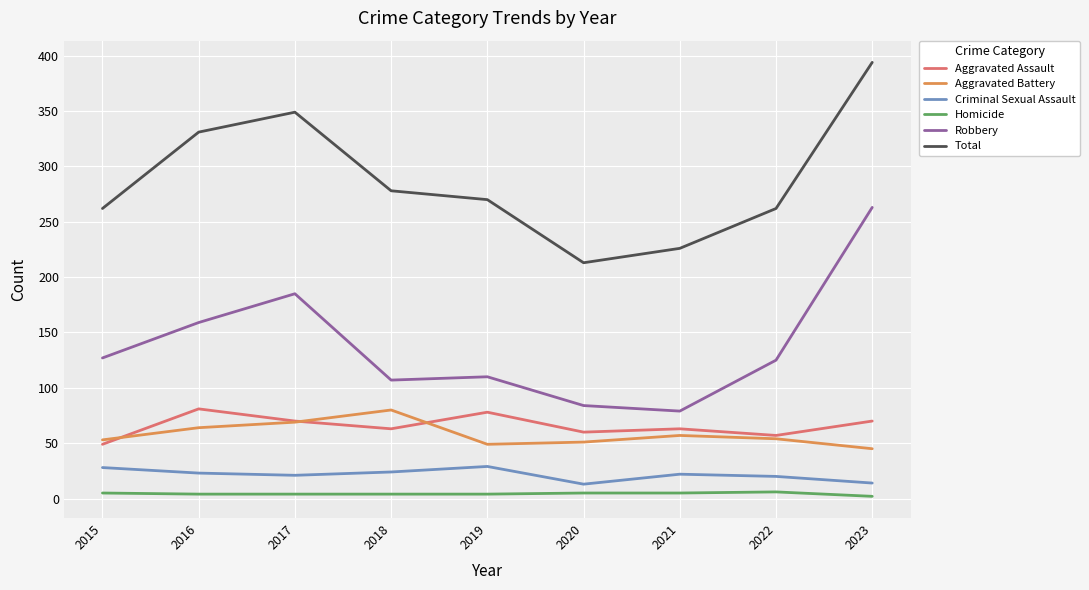

True or false: Criminal Sexual Assault and Aggravated Battery intersect in this chart.

False